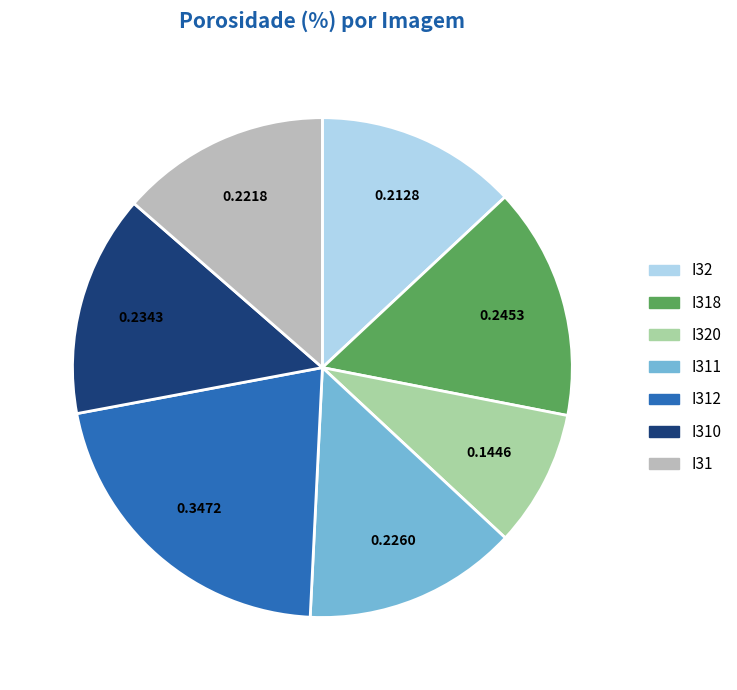

Is there a majority slice in this chart?

No